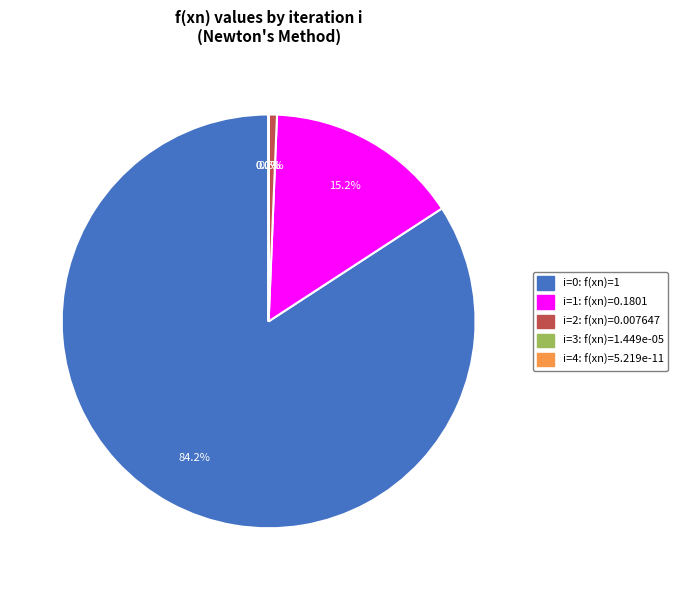

Is there a majority slice in this chart?

Yes